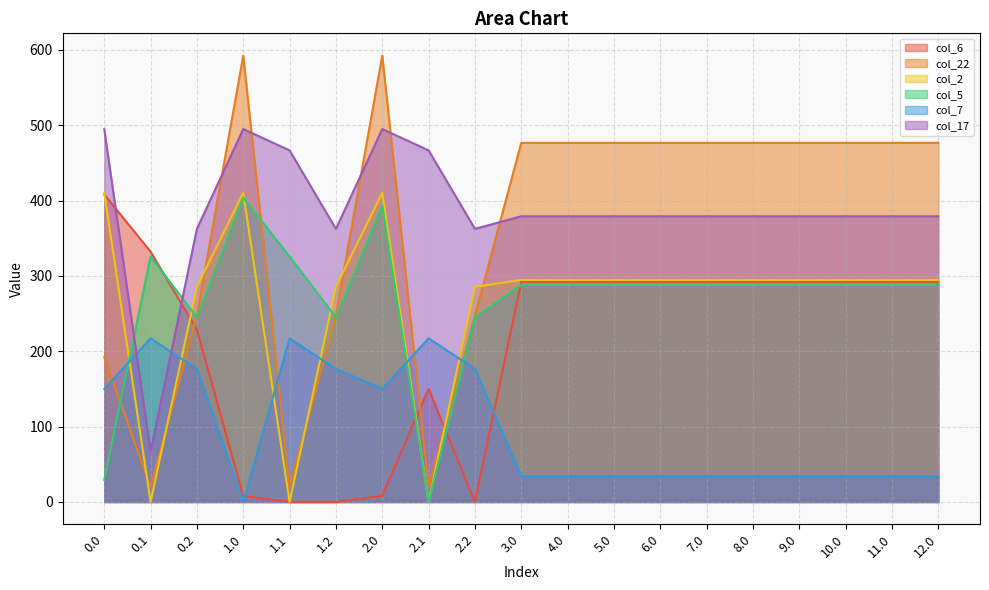

Which series ends up on top after the final intersection of col_17 and col_5?

col_17